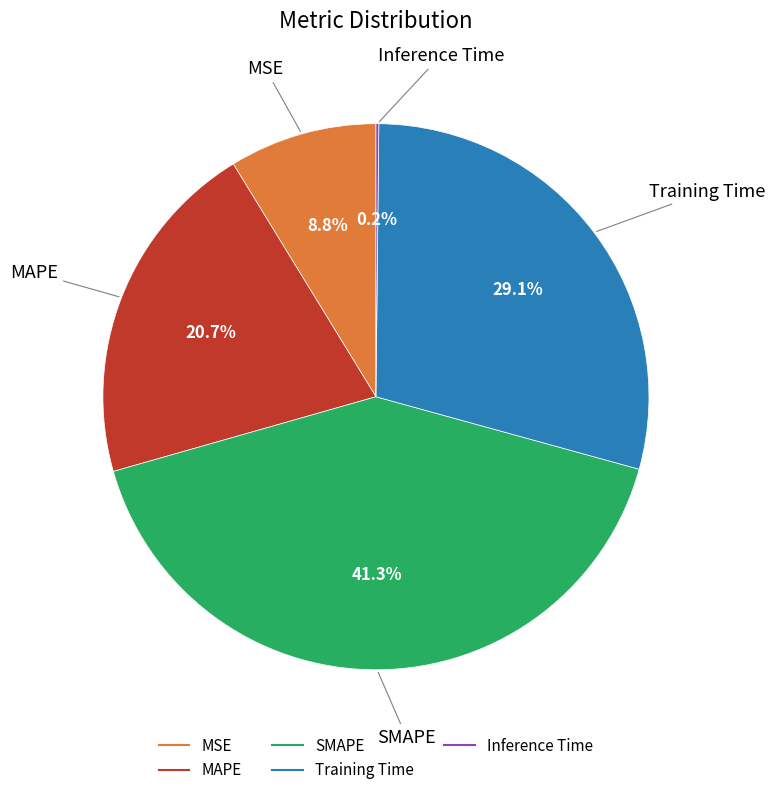

To the nearest percent, what is the difference between the MSE and Training Time slice percentages?

20%